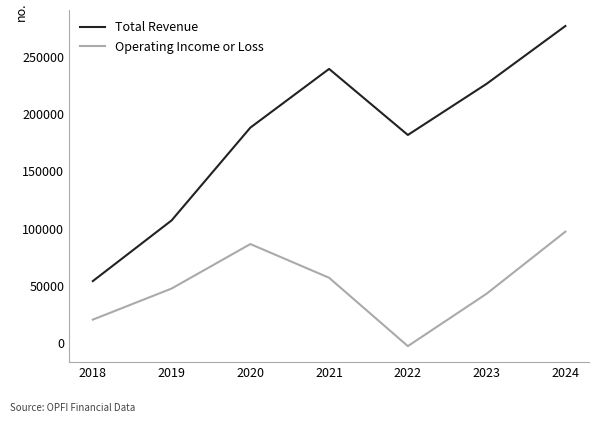

What is the approximate value of Total Revenue at 2023?

226400